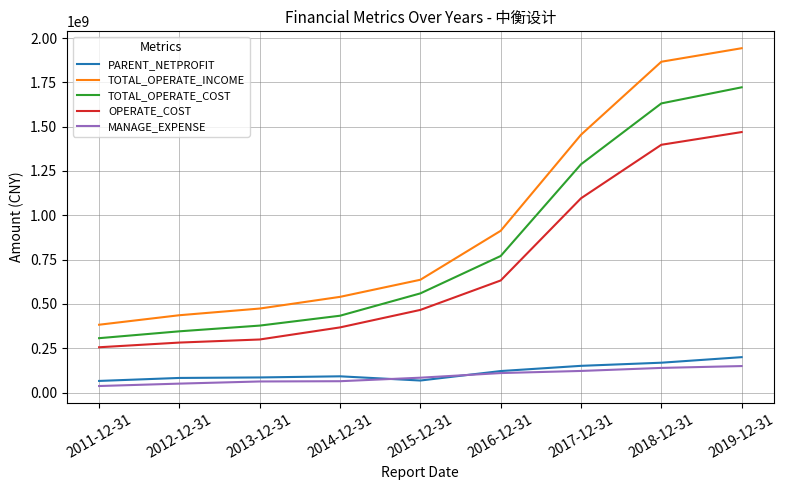

True or false: PARENT_NETPROFIT has more than 2 interior local peaks.

False